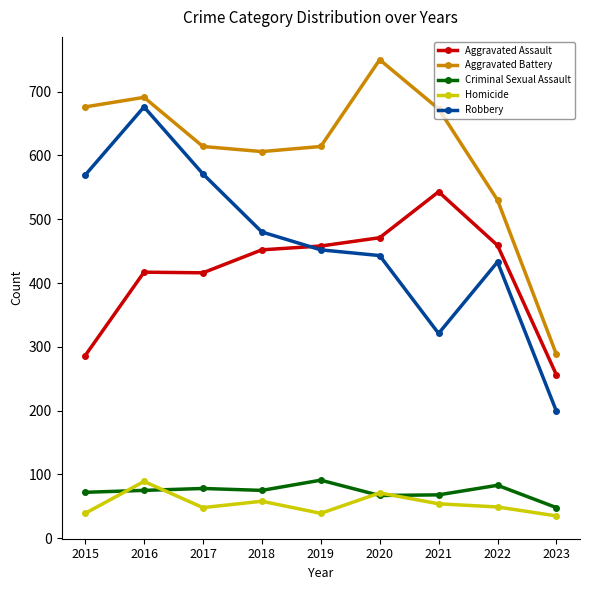

How many data points does each series have?

9